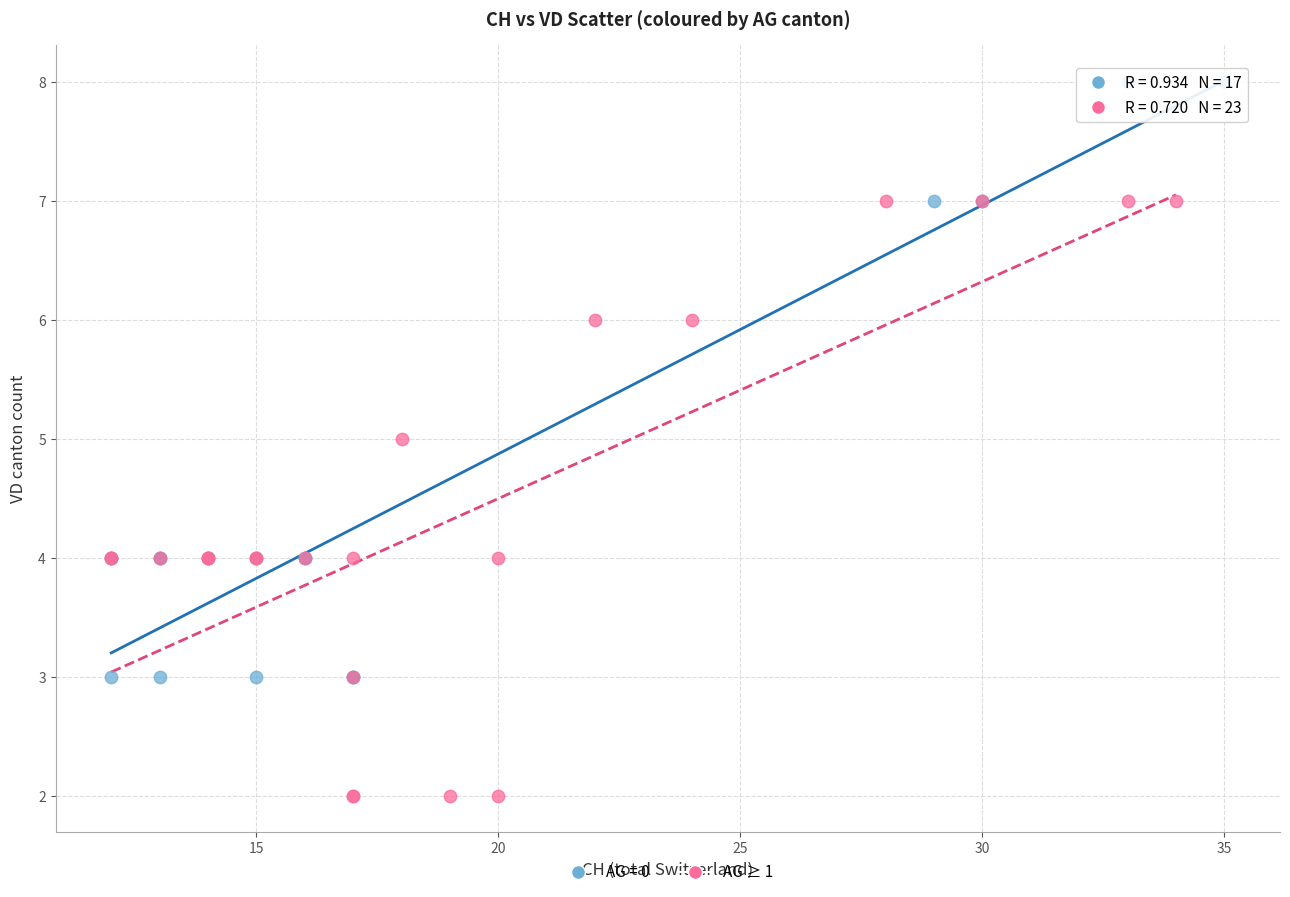

Which series reaches the maximum Y coordinate?

AG = 0